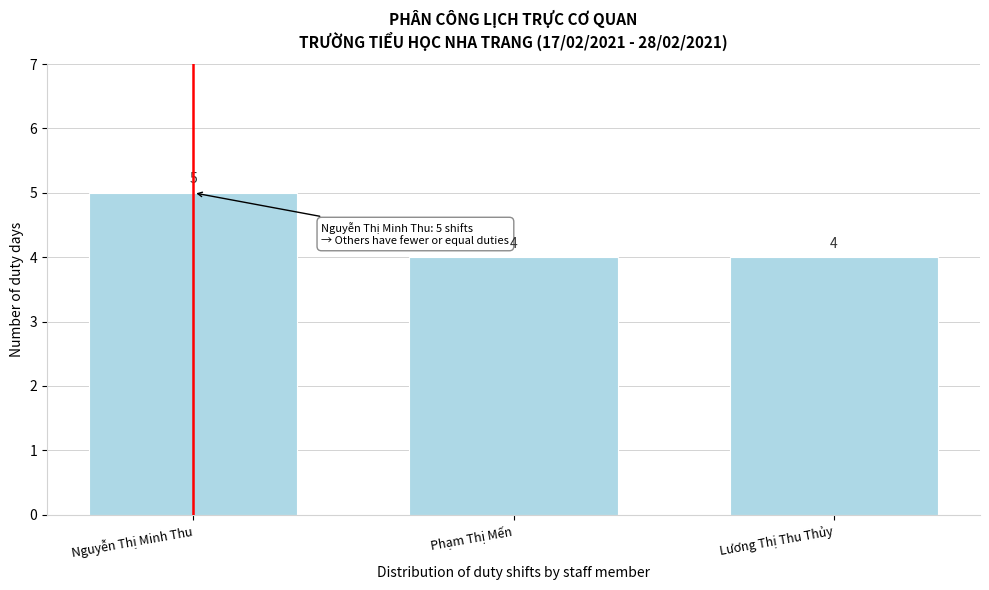

Reading right to left, what are all the values shown in this chart?

4	4	5